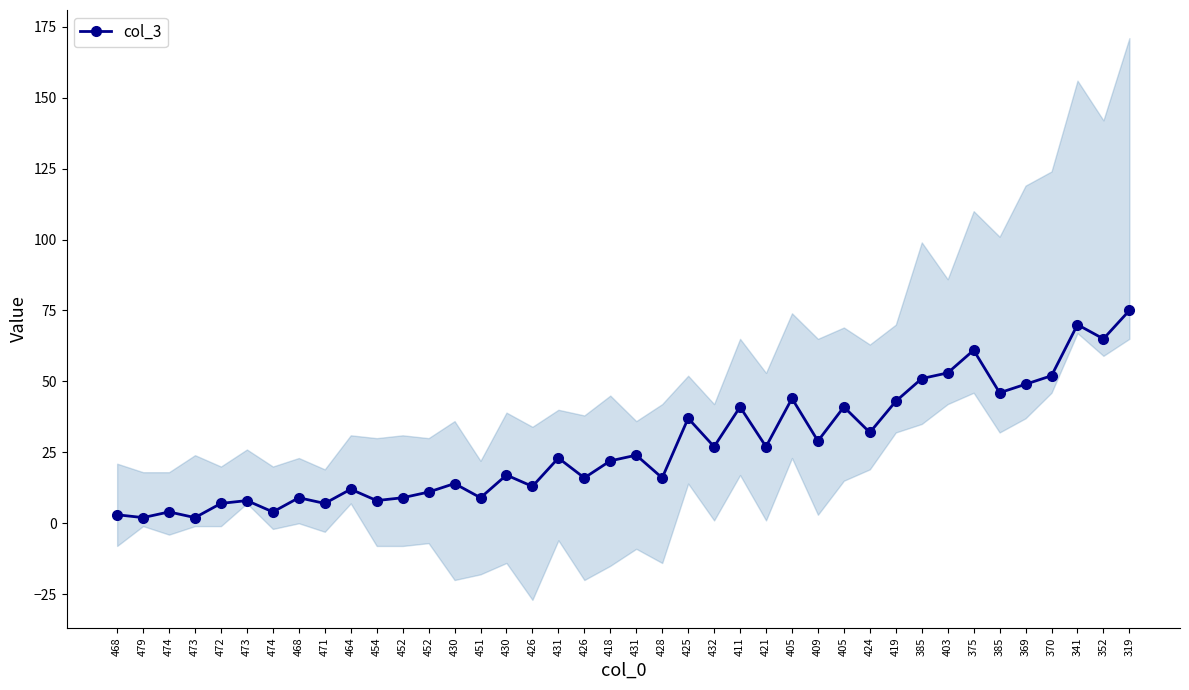

The value at 473 is 2. True or false?

True